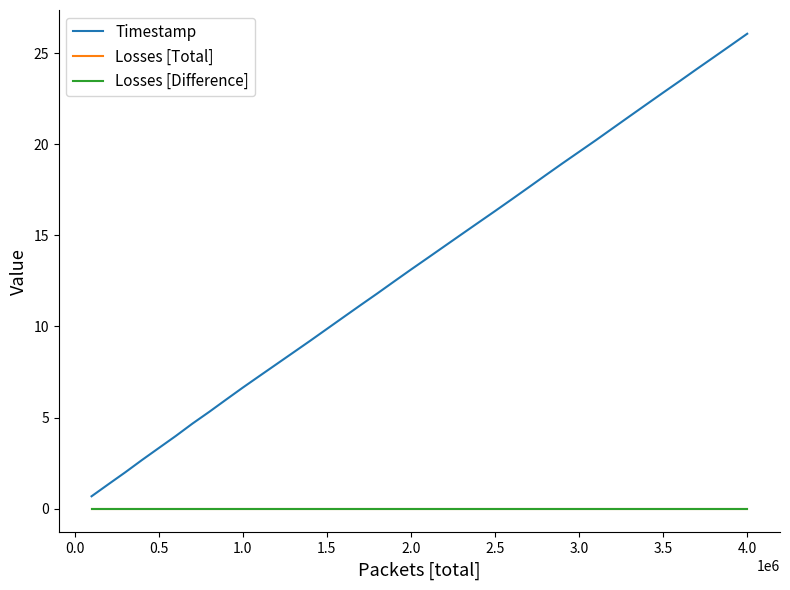

Is this an area chart (filled region under the line)?

No